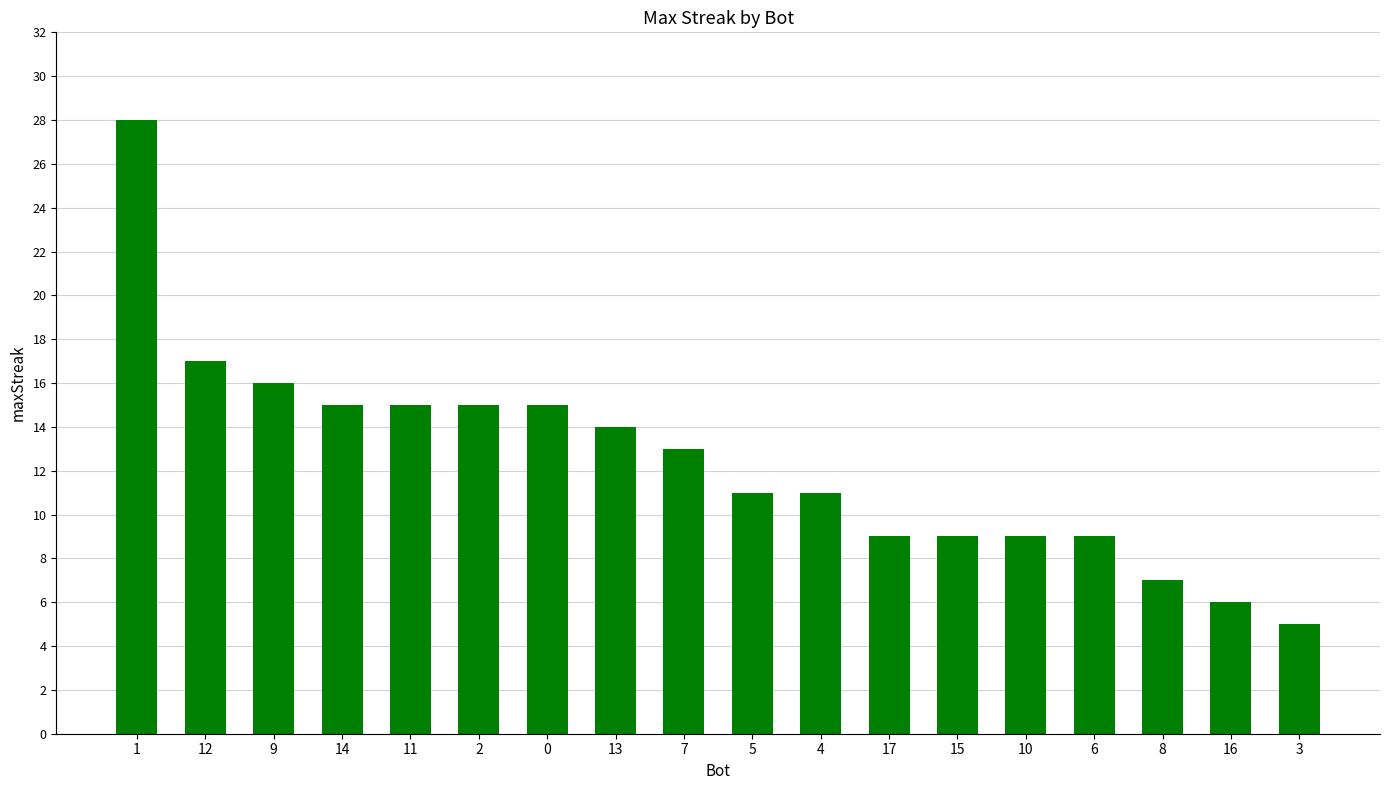

True or false: the data shows 22 at 14.

False